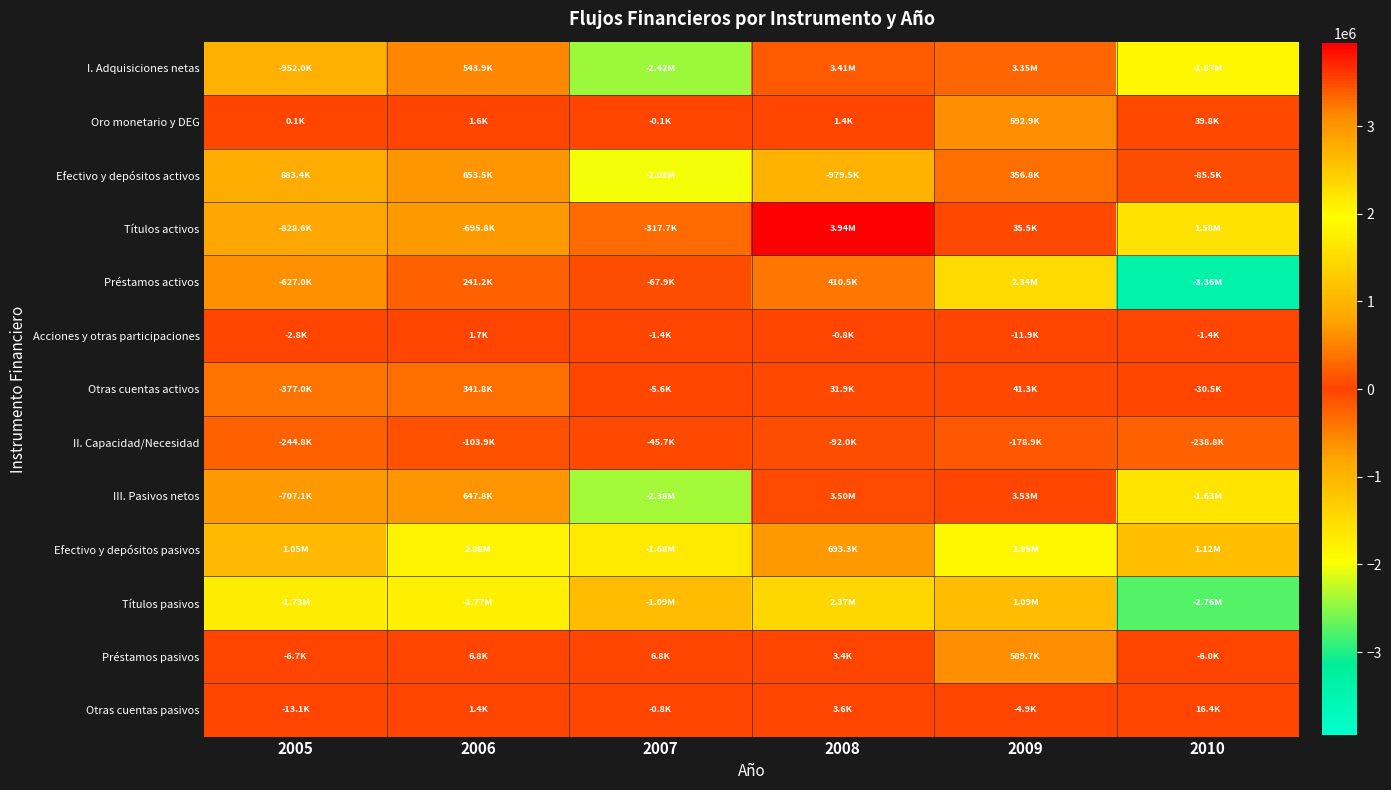

Between 2006 and 2008, which series saw the biggest shift?

Títulos activos